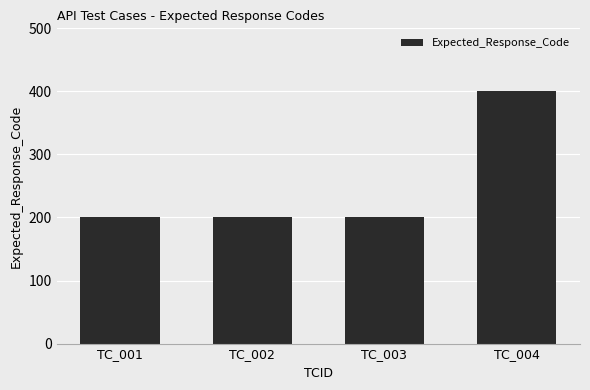

True or false: the data shows 268 at TC_004.

False